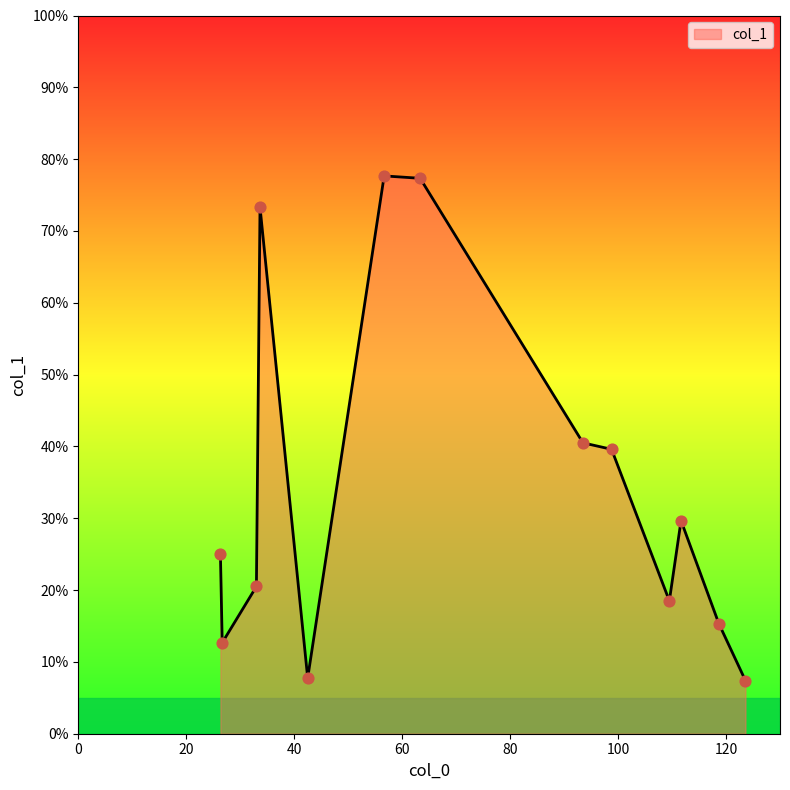

What is the difference between the maximum and minimum values?

70.3